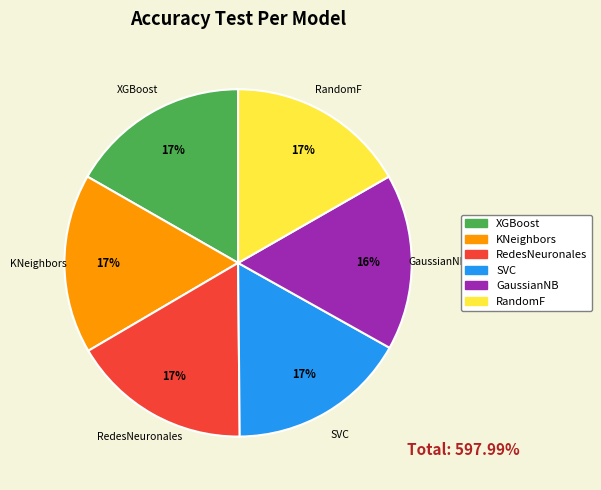

Is the sum of RedesNeuronales and SVC greater than half?

No